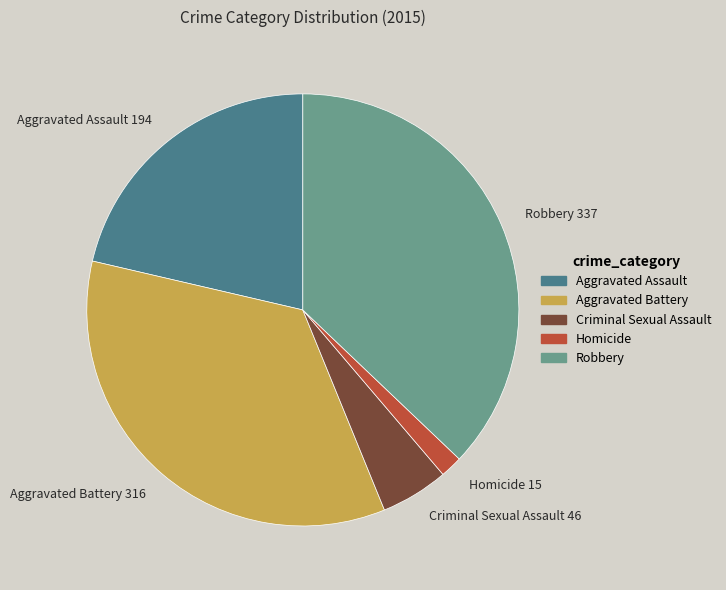

Count the number of slices in the pie.

5